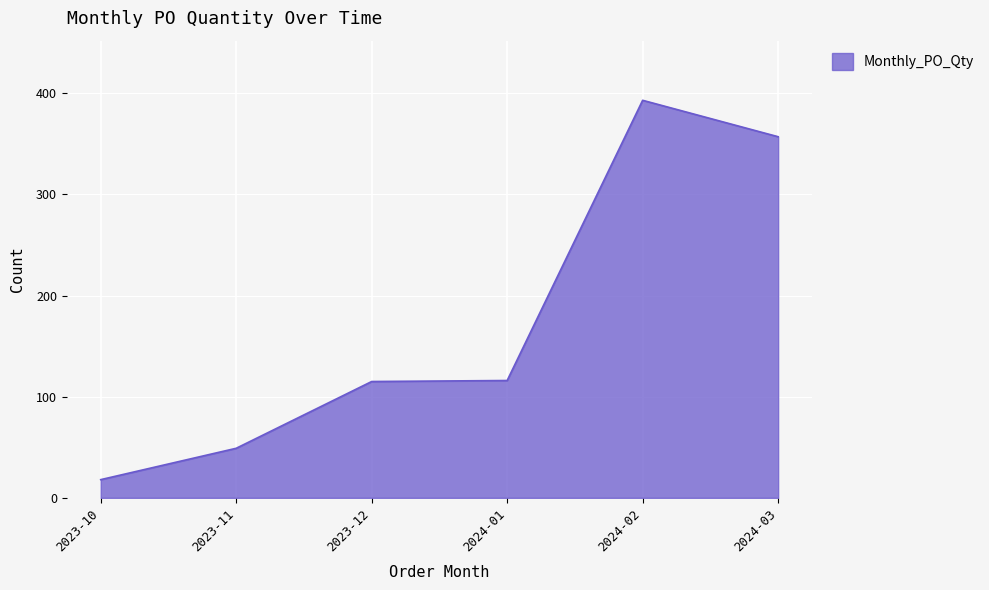

What is the approximate value at 2023-10, to the nearest 10?

20